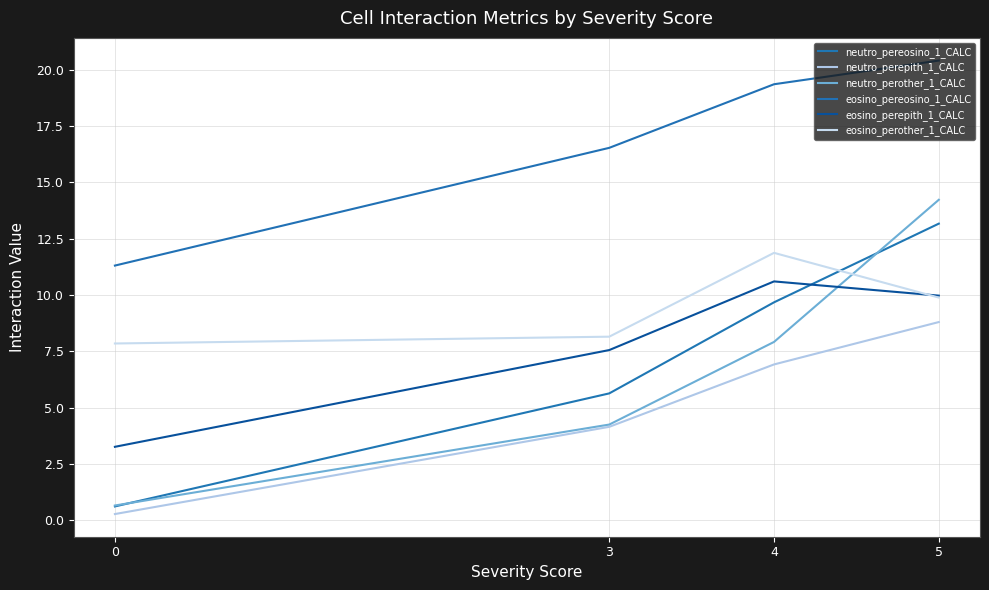

At which label is neutro_perother_1_CALC closest to 7?

4